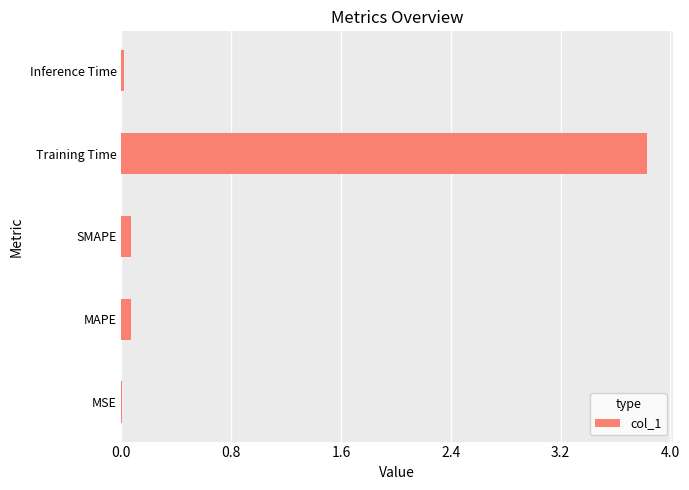

What is the sum of all values?

4.0